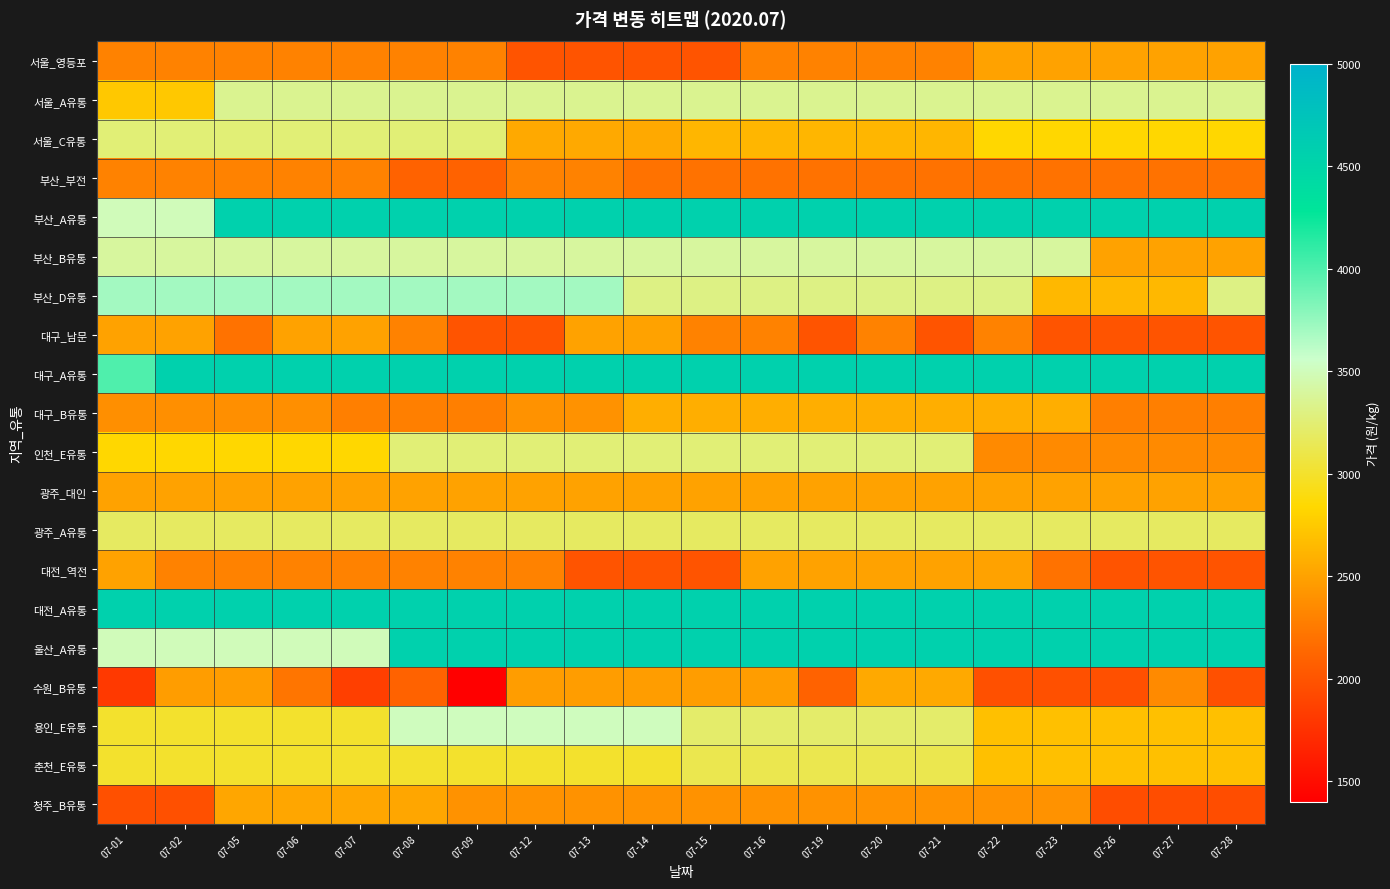

What is the spread (max minus min) of values at 07-27?

2610